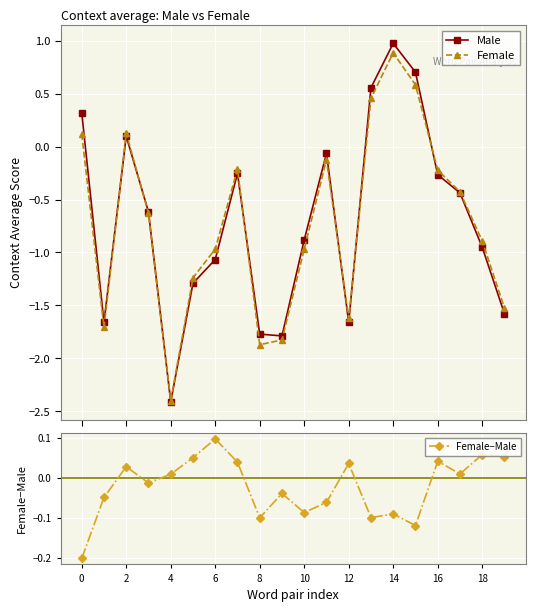

What is the average value of the Female series?

-0.7